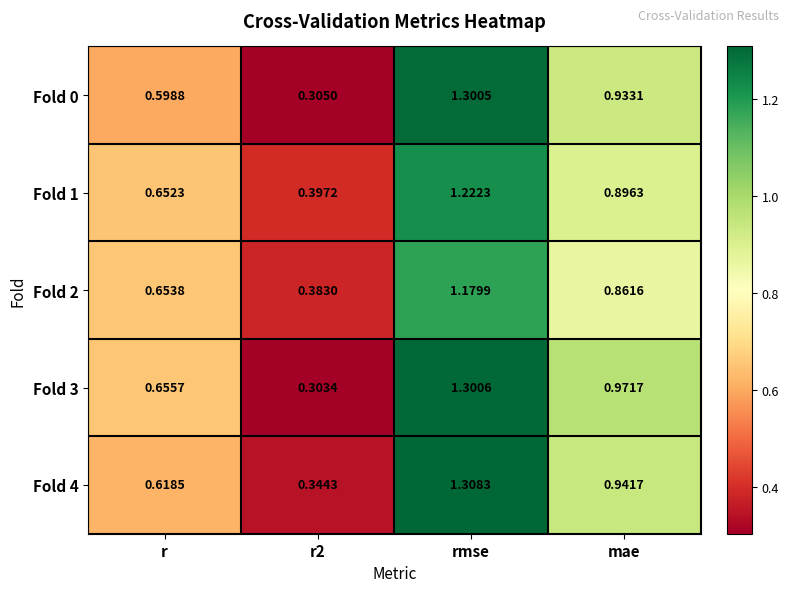

At which category is the sum across all series the highest?

rmse